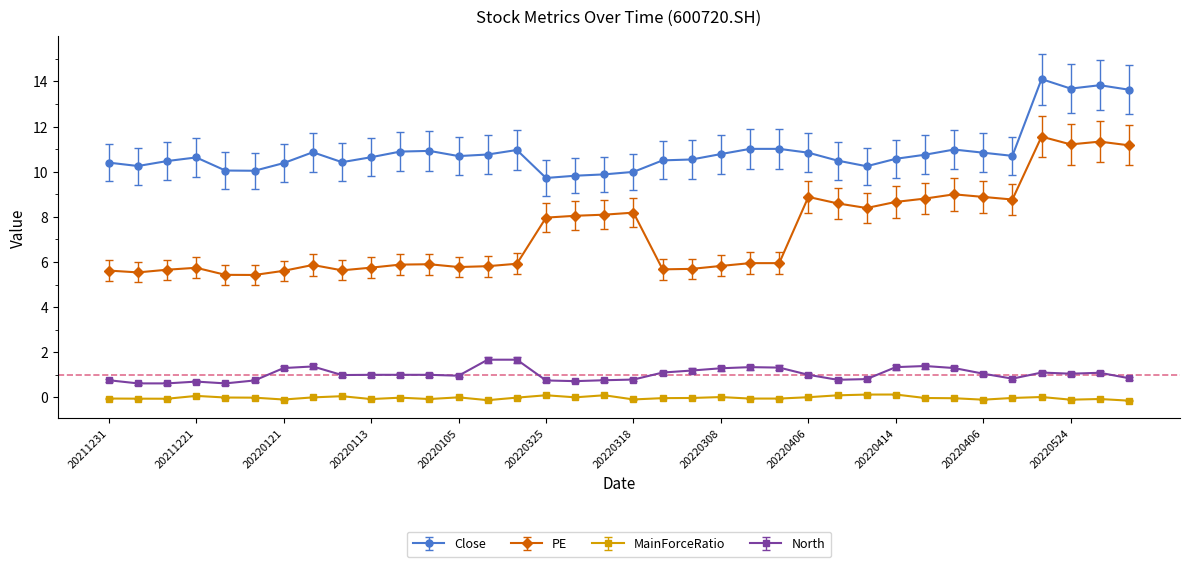

How many series are shown in this chart?

4